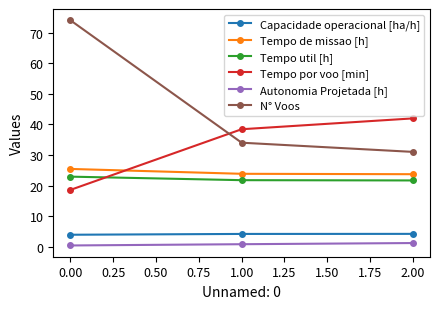

What position from the left is 0.00?

1